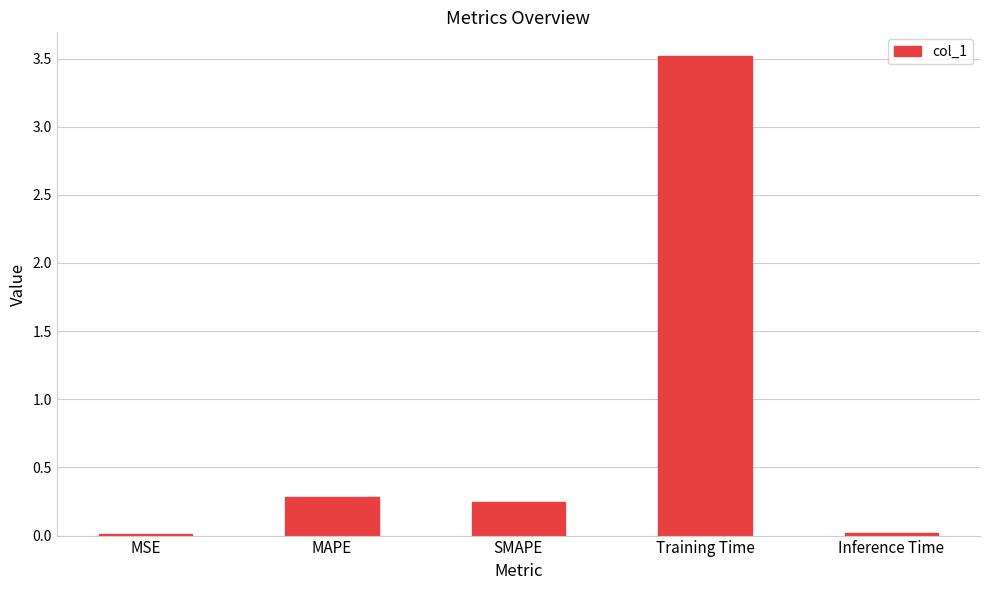

Which category has the highest value across all series?

Training Time